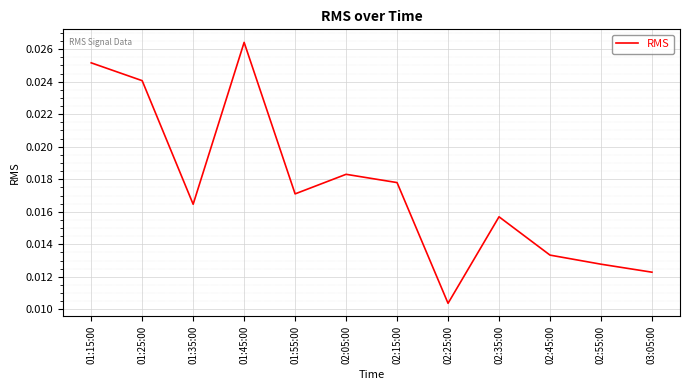

Where is the data nearest to the value 0?

02:25:00